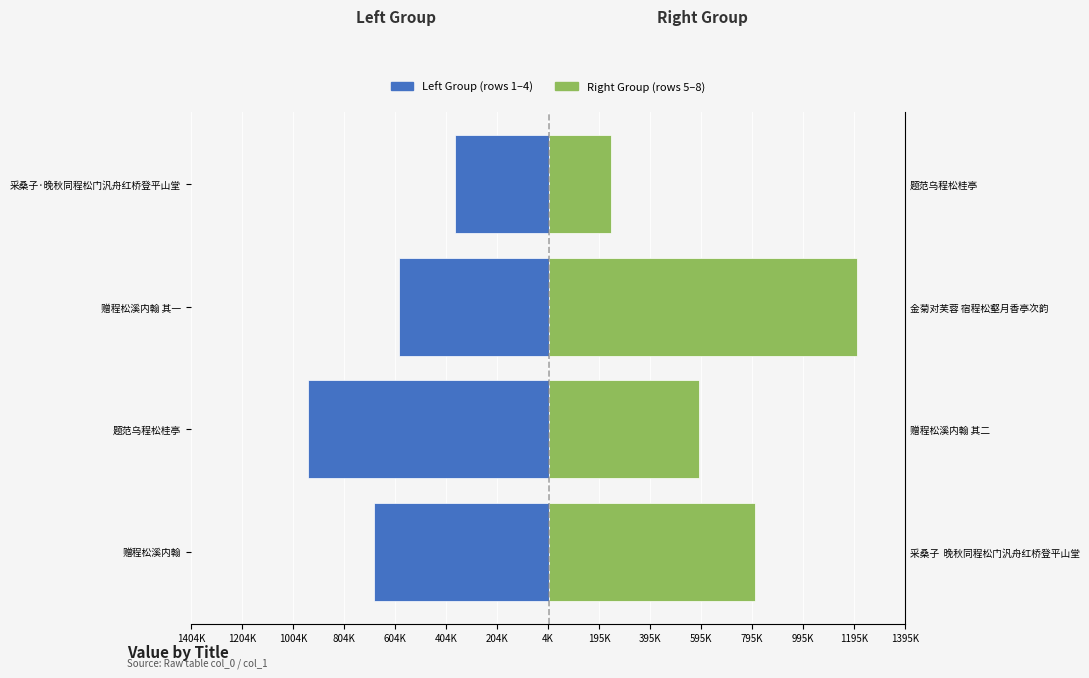

Reading left to right, transcribe all the data shown in this chart.

Left Group: -685030	-946700	-588114	-370969
Right Group: 808166	588115	1204797	240346